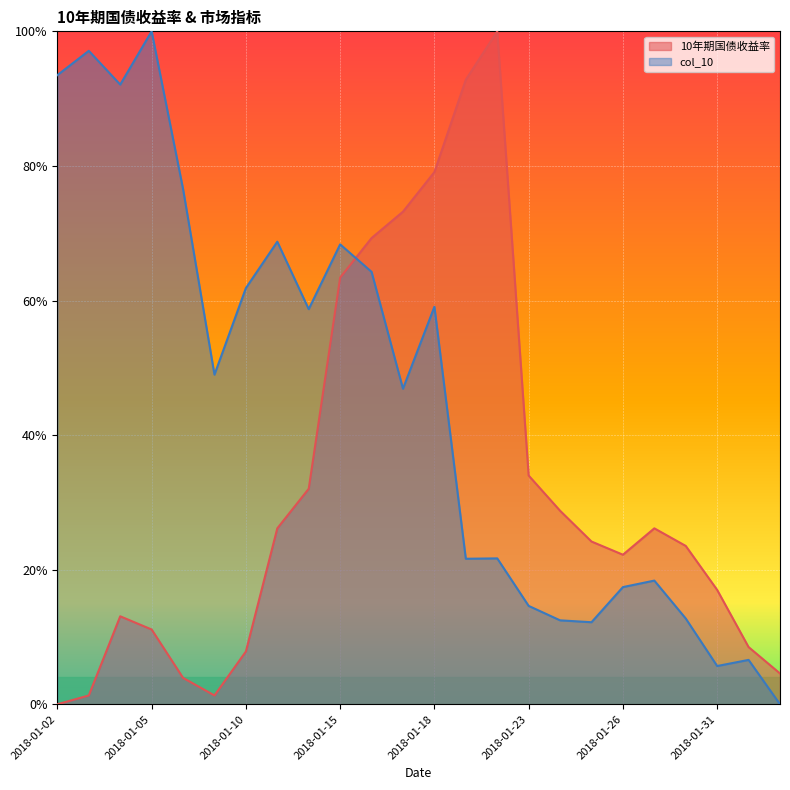

Between which two adjacent categories do 10年期国债收益率 and col_10 first intersect?

2018-01-15 and 2018-01-16